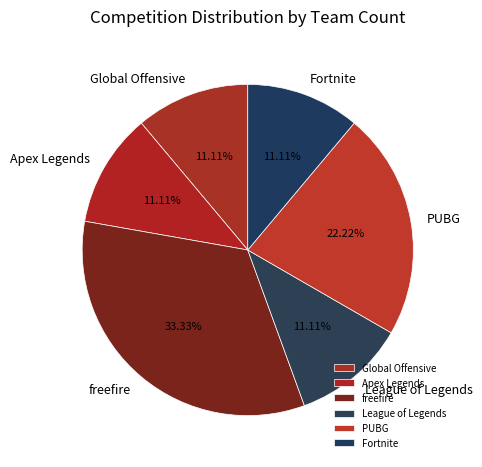

Does League of Legends represent more than half of the total?

No